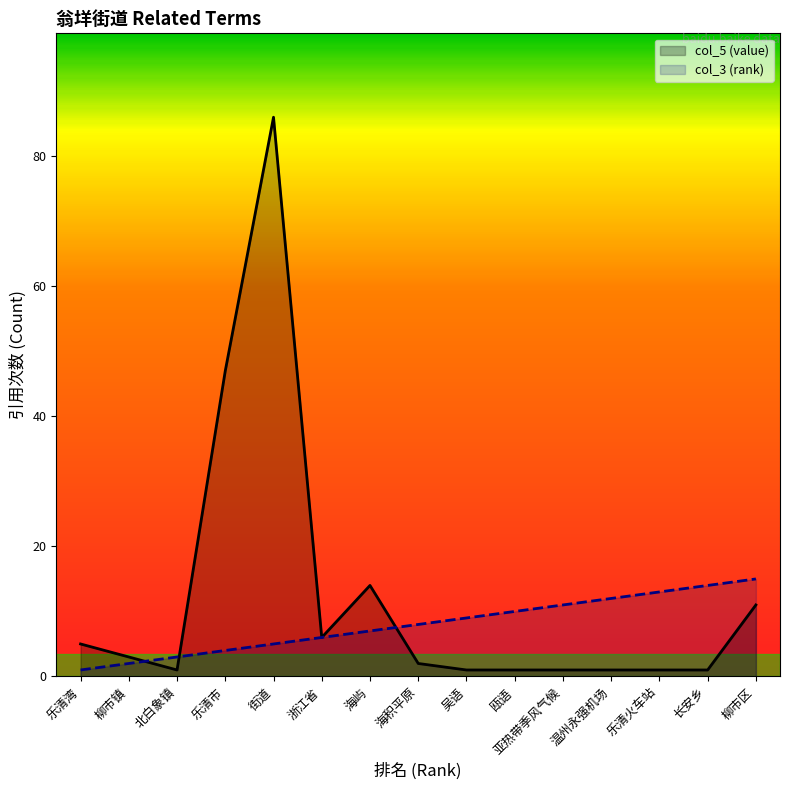

What is the average value of the col_3 (rank) series?

8